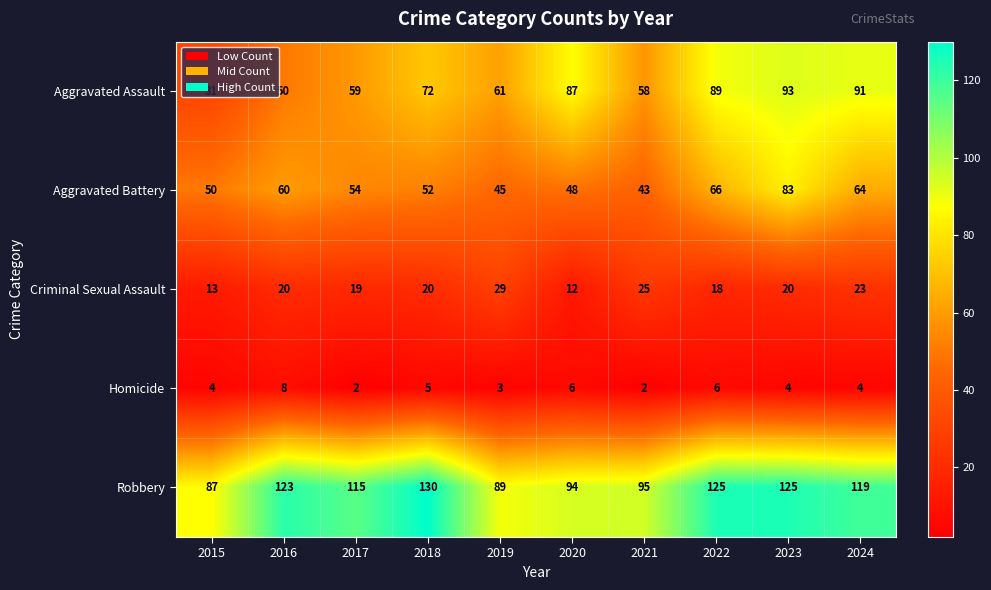

What is the sum of all Homicide values?

44